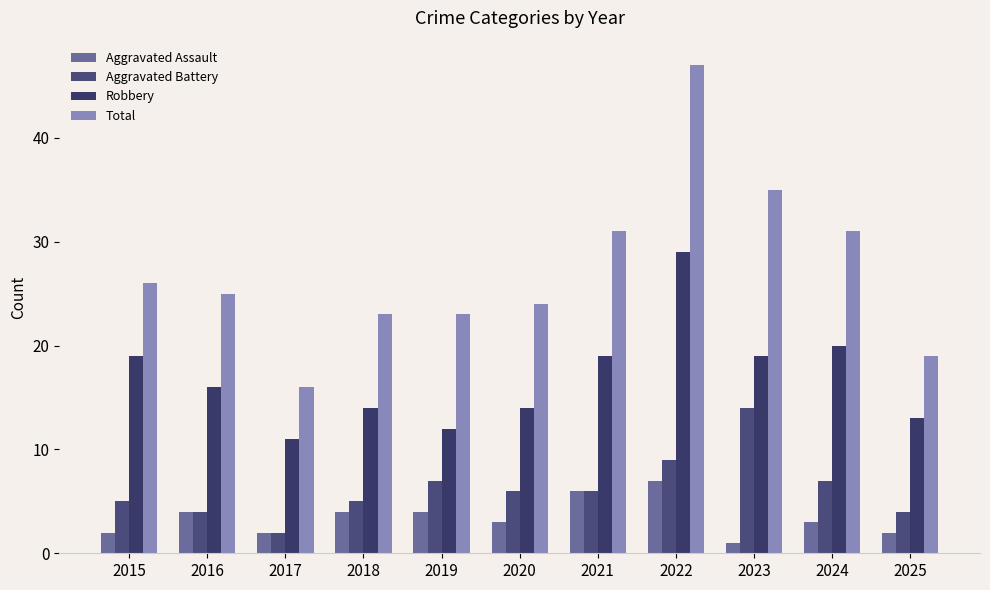

At 2023, list the series in order from largest to smallest.

Total, Robbery, Aggravated Battery, Aggravated Assault